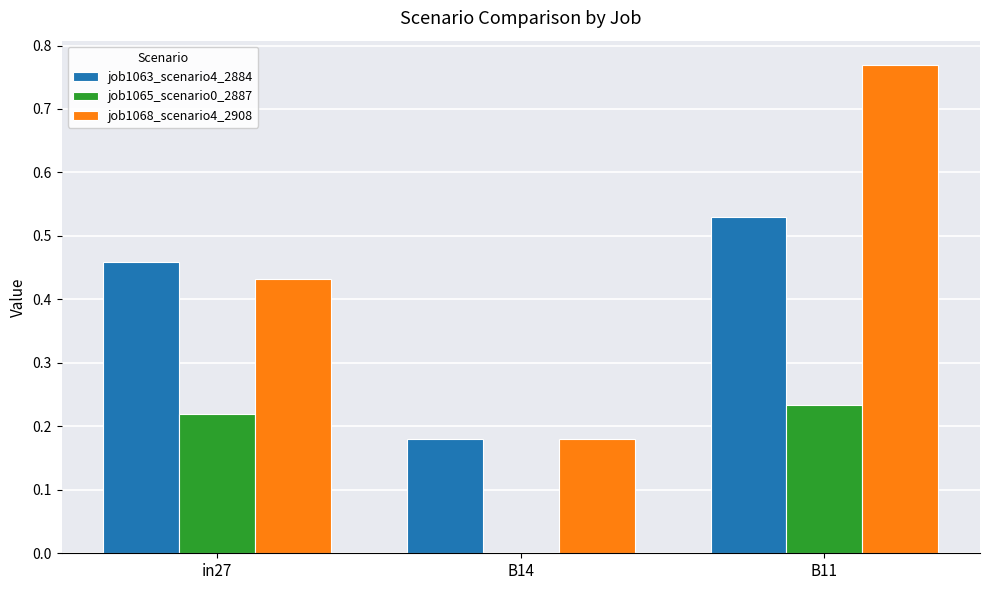

Between in27 and B11, which series saw the biggest shift?

job1068_scenario4_2908